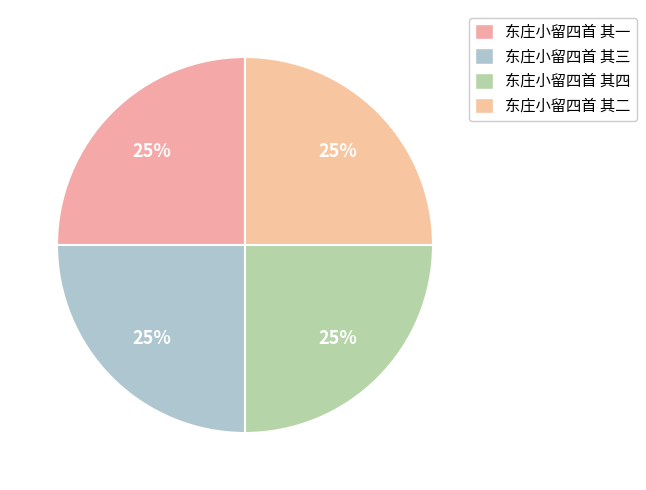

To the nearest percent, what percentage of the pie is 东庄小留四首 其四?

25%